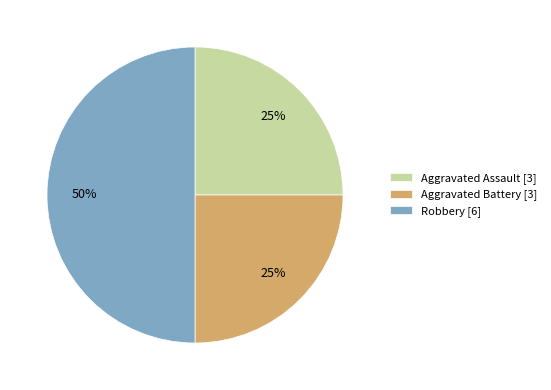

Which has a higher value, Robbery or Aggravated Assault?

Robbery